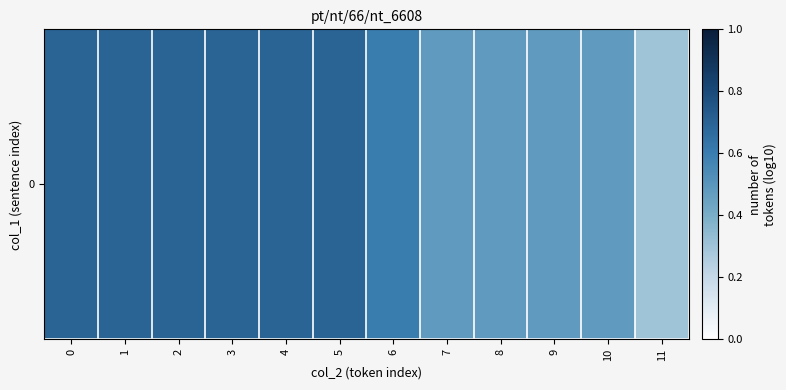

List the labels in order of value, largest first.

0, 1, 2, 3, 4, 5, 6, 7, 8, 9, 10, 11